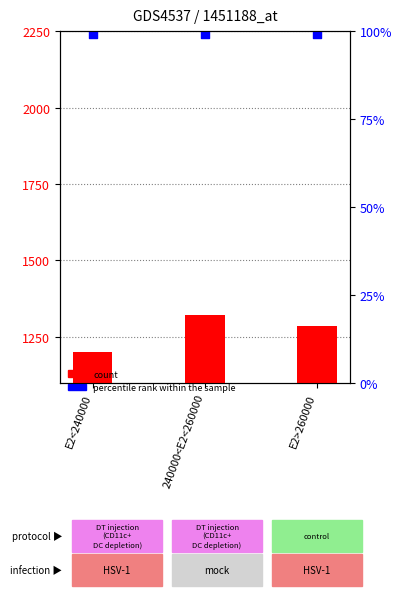

At which category is the sum across all series the highest?

240000<E2<260000